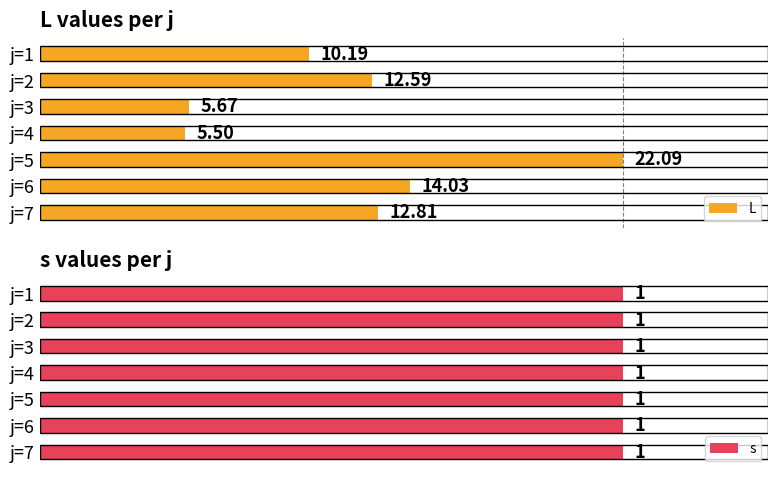

How many values in the L series are below 12?

3